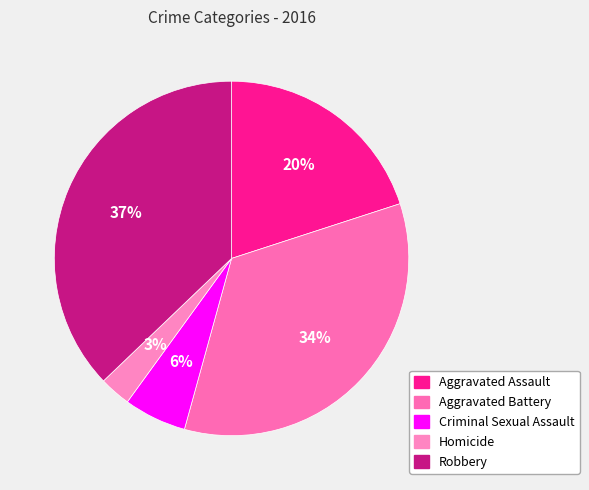

Is the sum of Criminal Sexual Assault and Aggravated Battery greater than half?

No